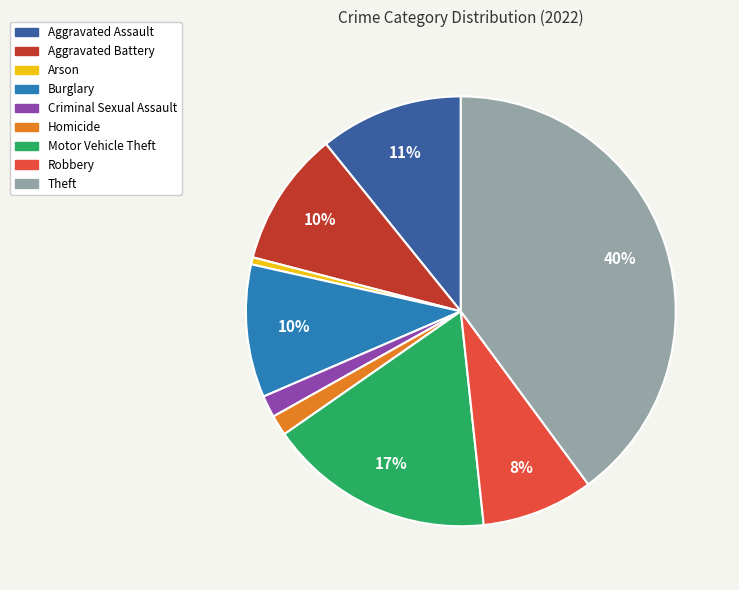

To the nearest percent, what is the difference between the largest and smallest slice percentages?

39%